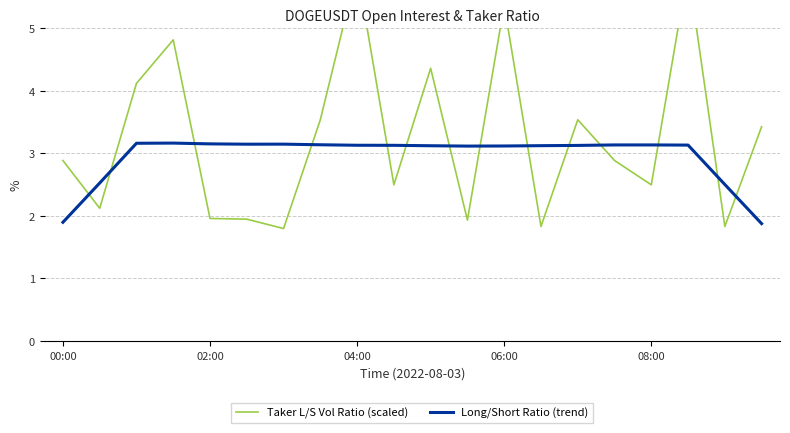

What is the difference between the maximum and minimum values in the Taker L/S Vol Ratio (scaled) series?

4.1